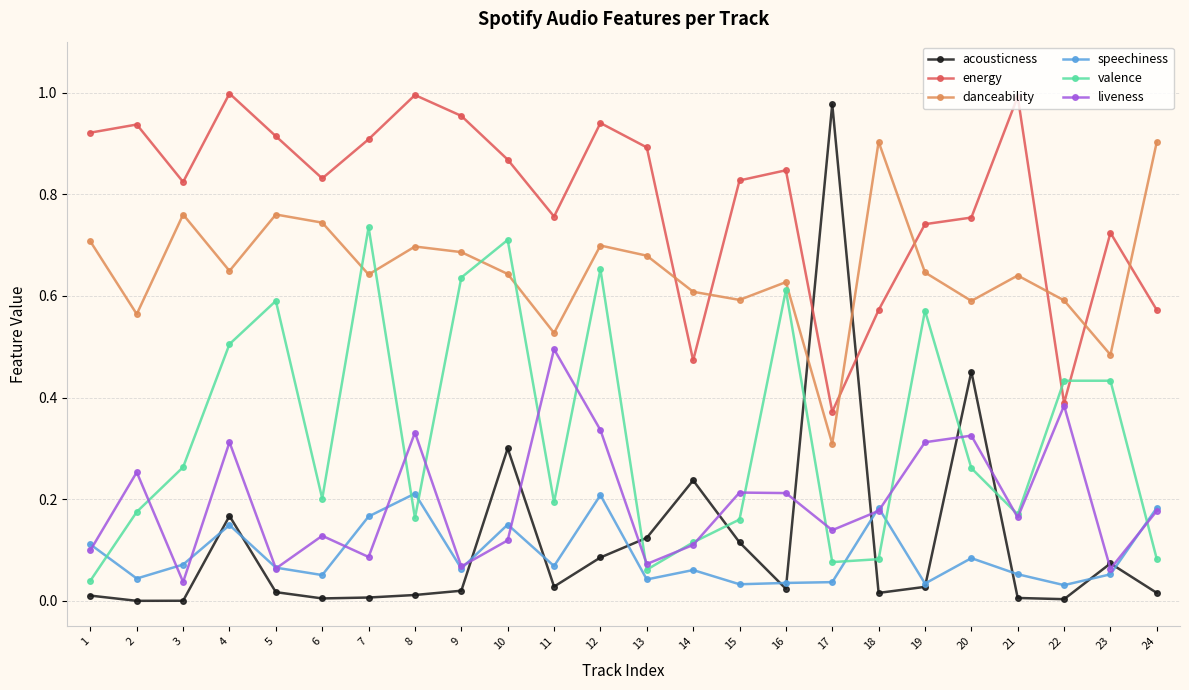

Which series has the largest total across all categories?

energy